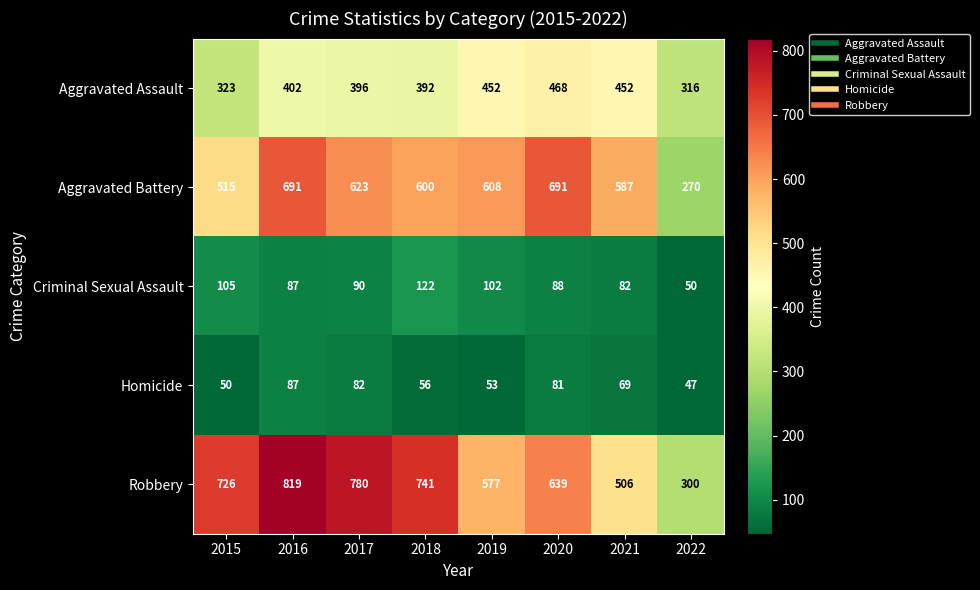

What is the difference between the second highest and minimum values in the Homicide series?

35